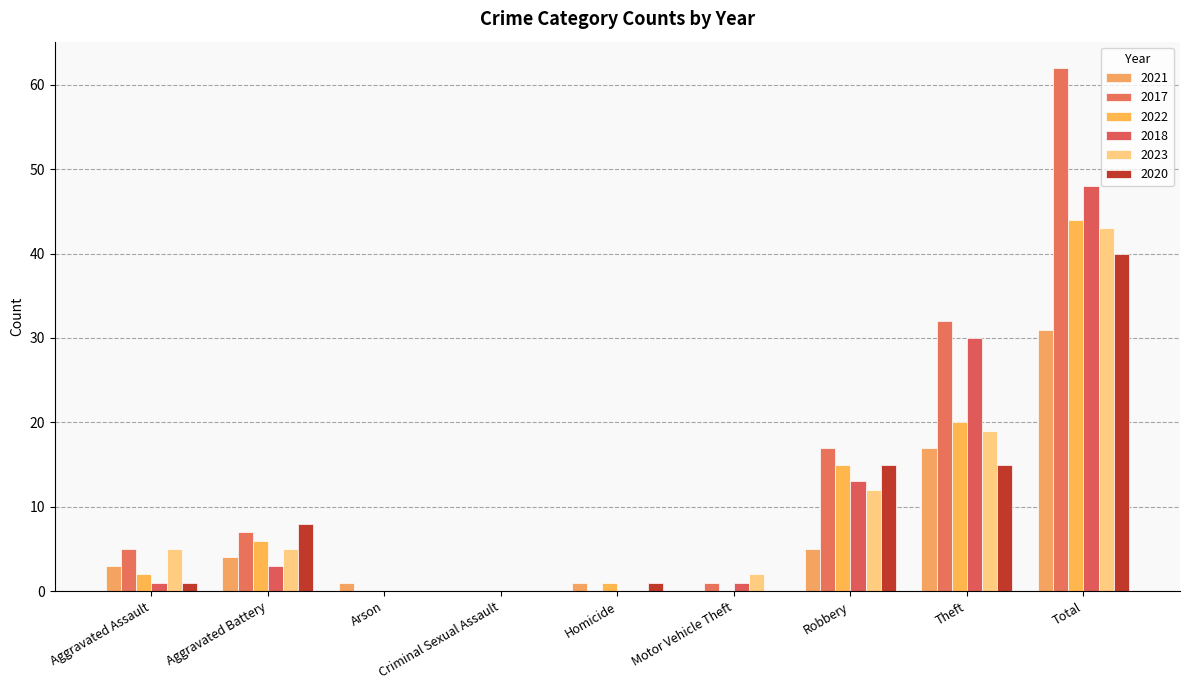

True or false: 2018 has a value of 47 at Theft.

False